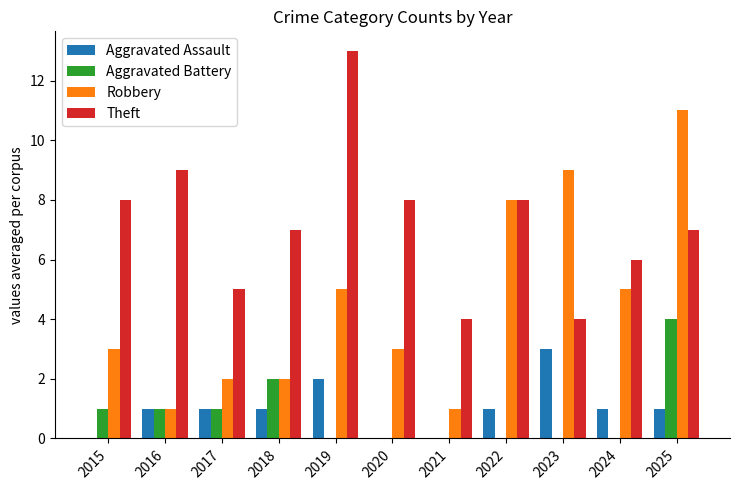

Reading left to right, list all the values displayed in this chart.

Aggravated Assault: 2015=0	2016=1	2017=1	2018=1	2019=2	2020=0	2021=0	2022=1	2023=3	2024=1	2025=1
Aggravated Battery: 2015=1	2016=1	2017=1	2018=2	2019=0	2020=0	2021=0	2022=0	2023=0	2024=0	2025=4
Robbery: 2015=3	2016=1	2017=2	2018=2	2019=5	2020=3	2021=1	2022=8	2023=9	2024=5	2025=11
Theft: 2015=8	2016=9	2017=5	2018=7	2019=13	2020=8	2021=4	2022=8	2023=4	2024=6	2025=7